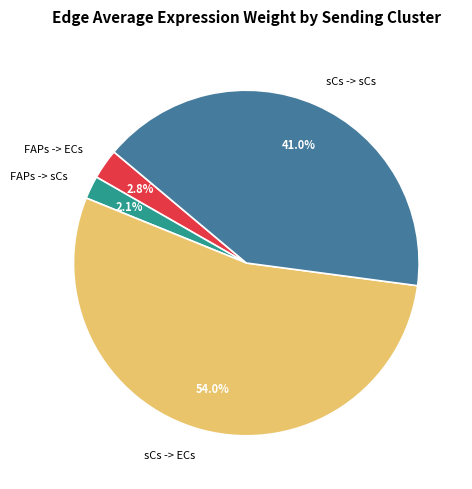

How many slices are in this pie chart?

4